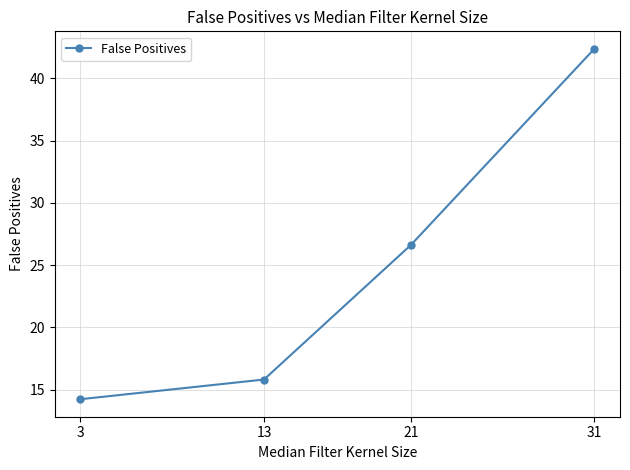

Rank the categories by value from highest to lowest.

31, 21, 13, 3